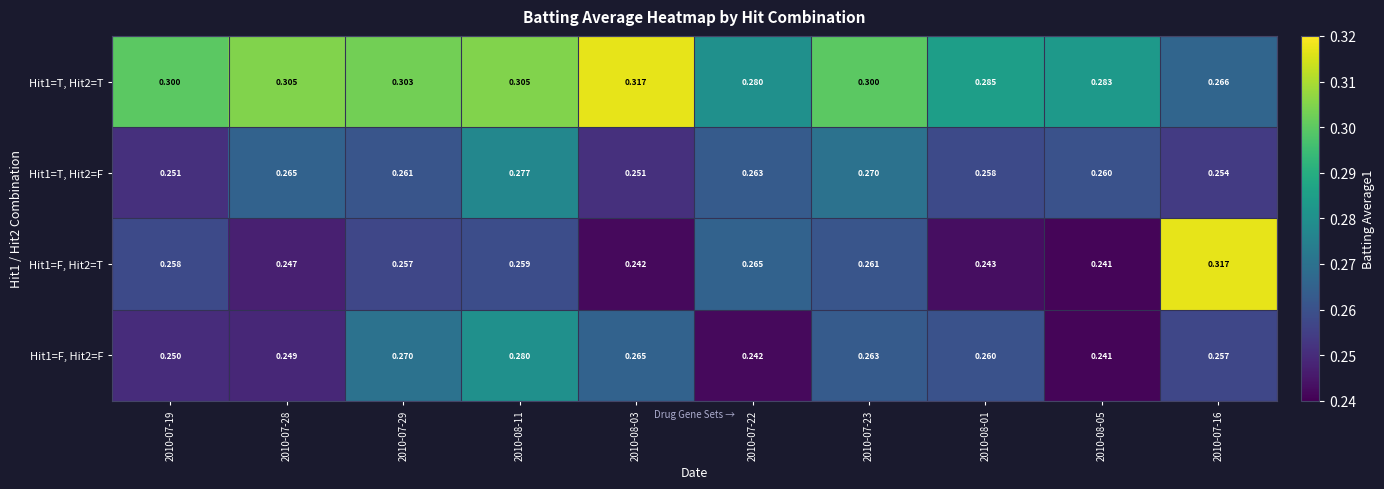

At how many categories does at least one series exceed 0?

10